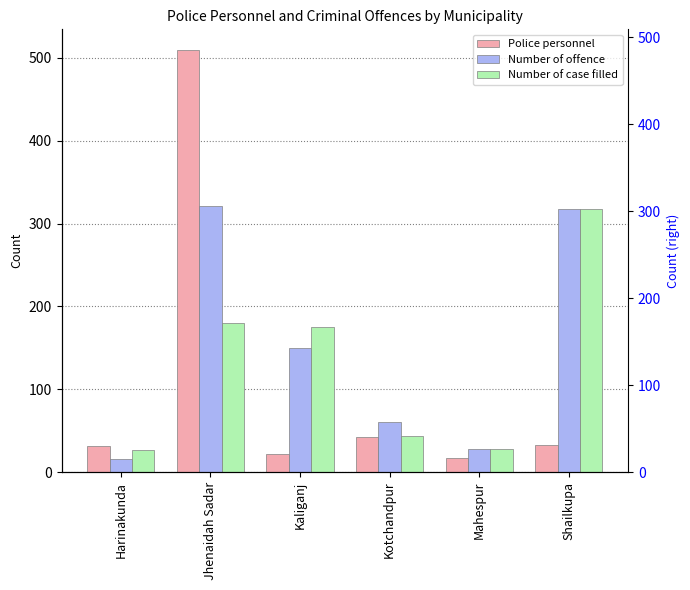

At which label does Police personnel reach its minimum?

Mahespur